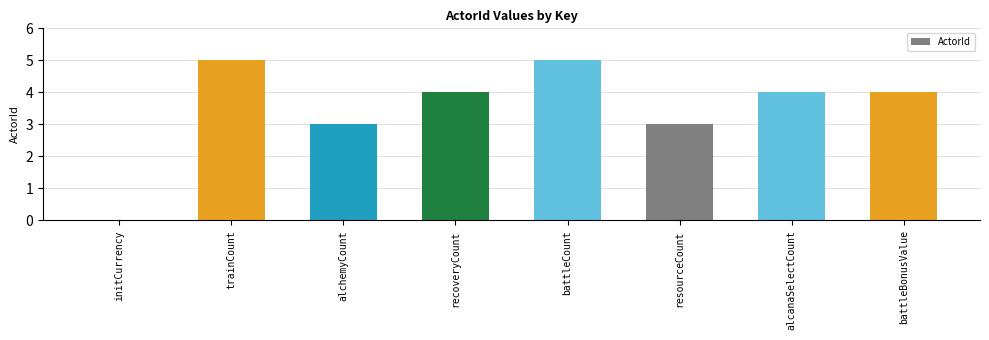

What is the sum of the values at alchemyCount and battleCount?

8